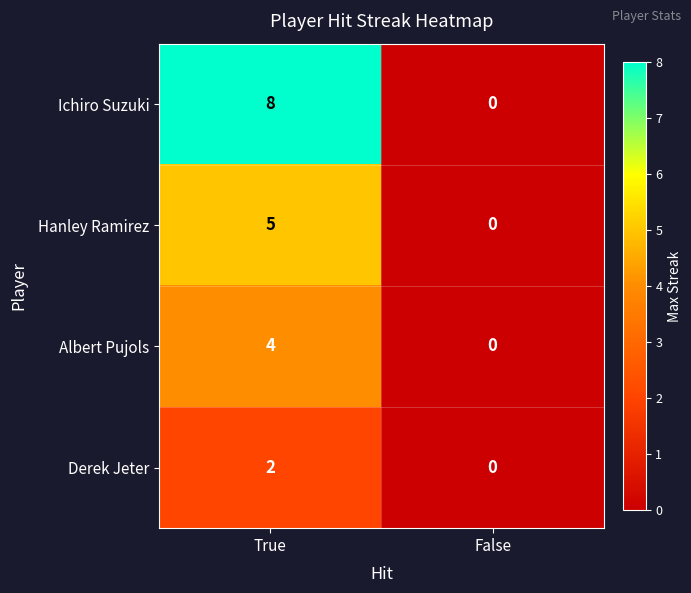

Count the number of data series in this chart.

4